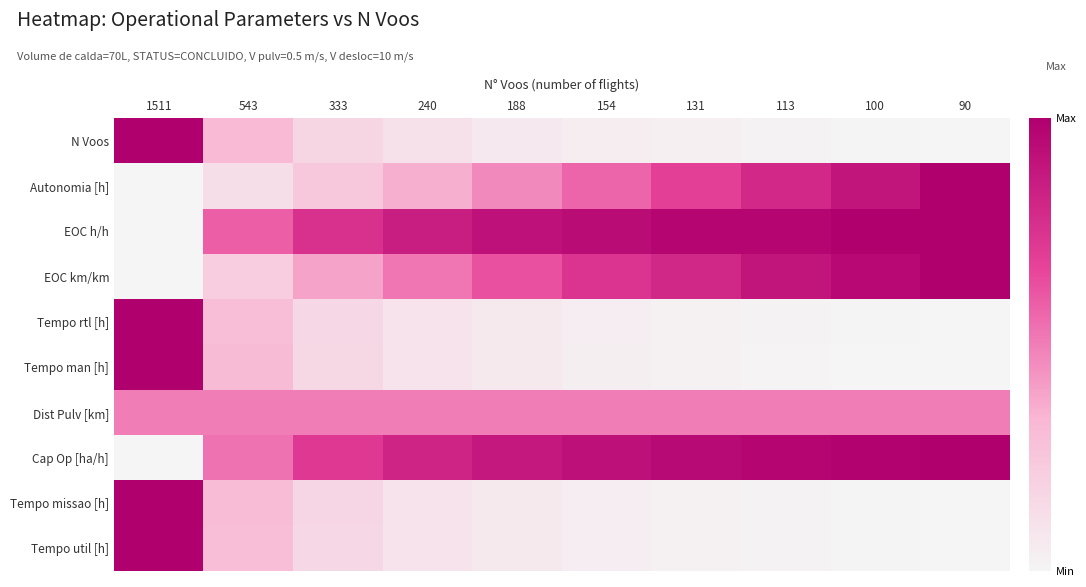

Which has a higher value, 1511 or 240?

1511